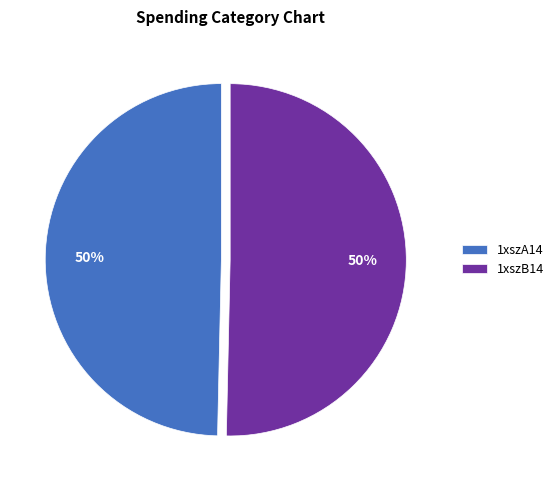

Is the sum of 1xszA14 and 1xszB14 greater than half?

Yes